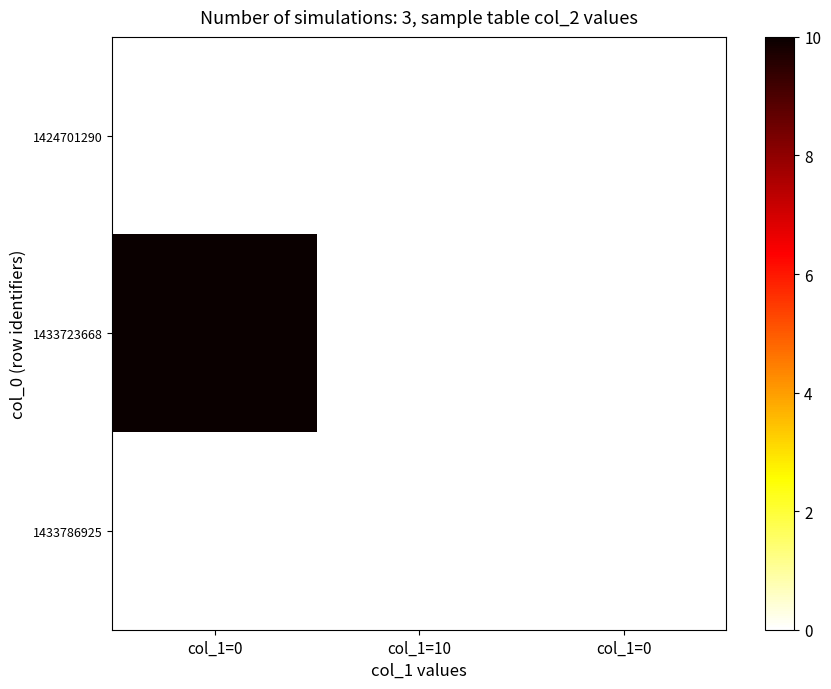

Reading left to right, list all the values displayed in this chart.

1424701290: col_1=0=0	col_1=10=0	col_1=0=0
1433723668: col_1=0=10	col_1=10=0	col_1=0=0
1433786925: col_1=0=0	col_1=10=0	col_1=0=0